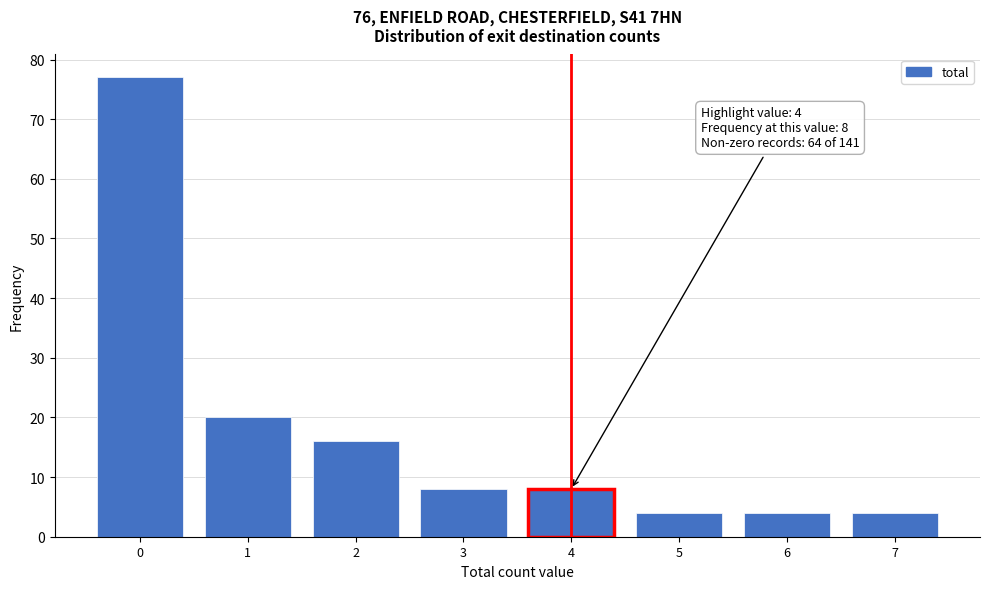

Reading right to left, extract all data points from this chart.

7=4	6=4	5=4	4=8	3=8	2=16	1=20	0=77